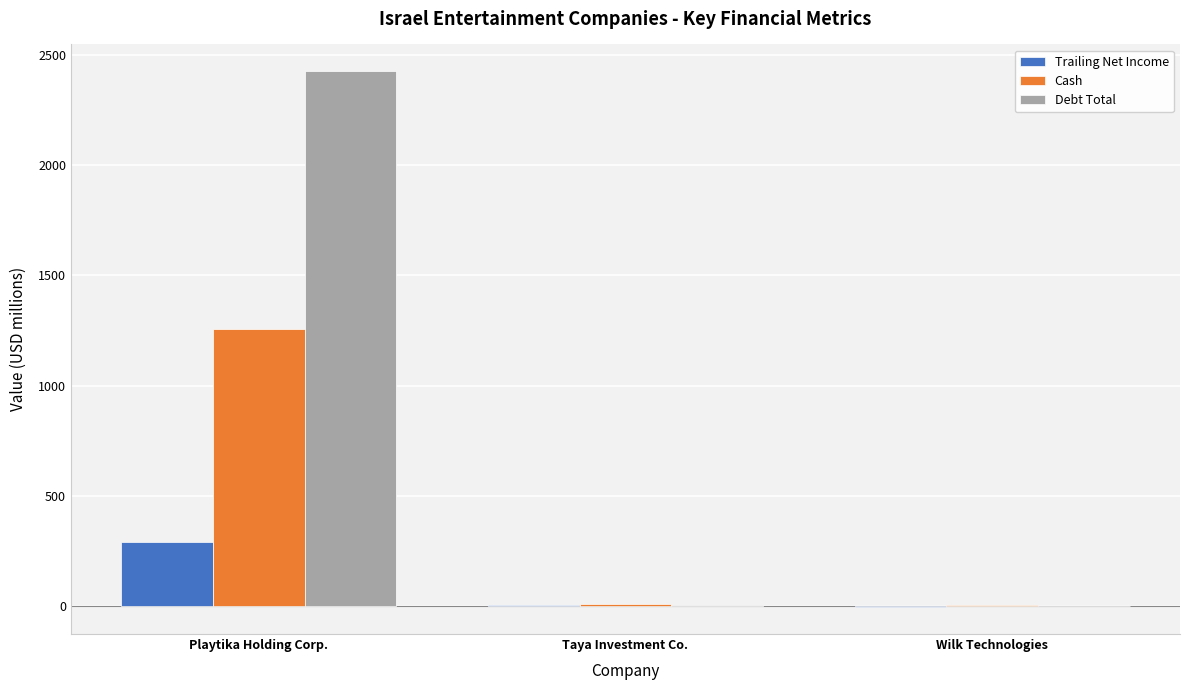

Between Playtika Holding Corp. and Taya Investment Co., which series saw the biggest shift?

Debt Total